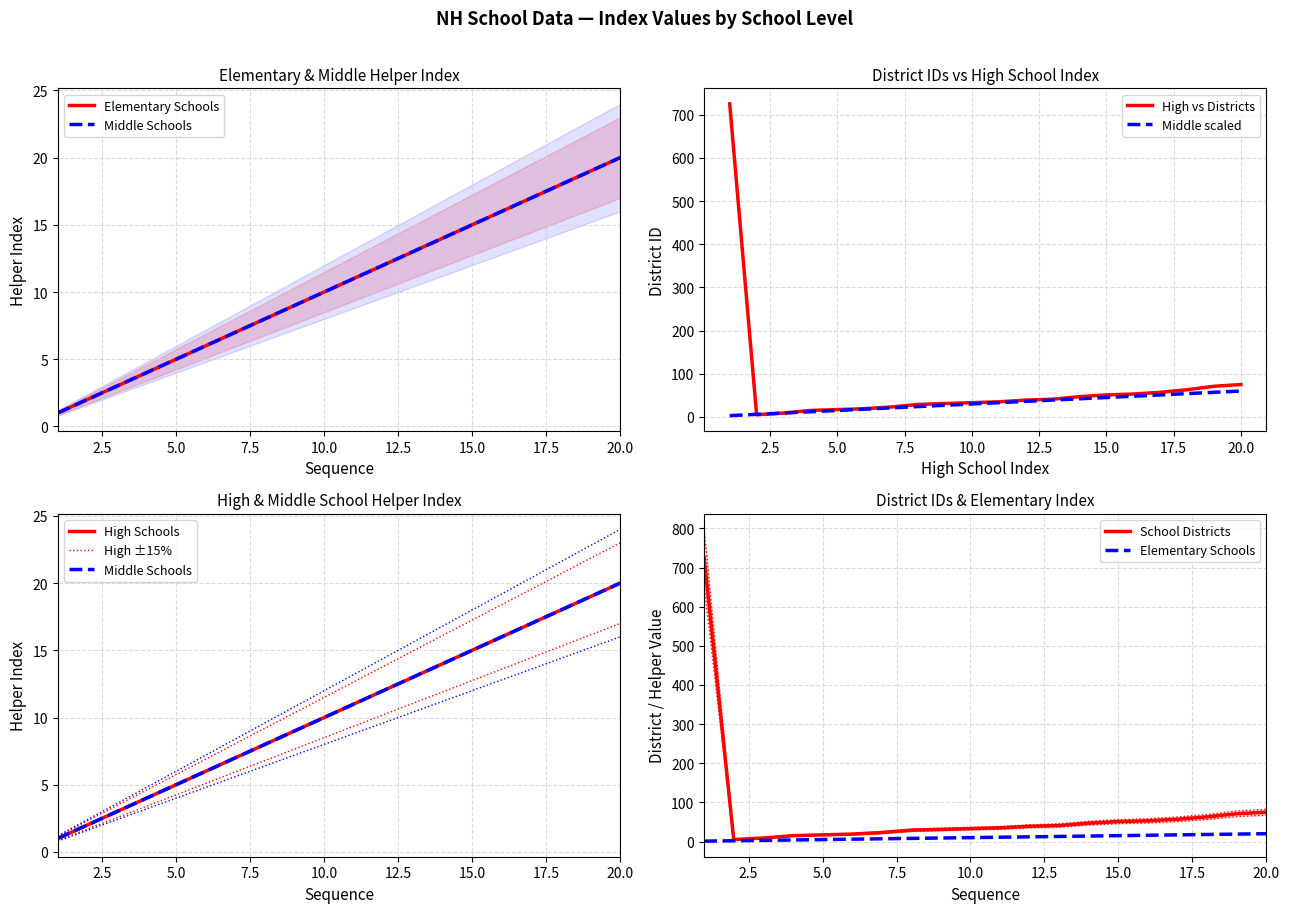

True or false: Middle Schools and School Districts cross at least once.

False